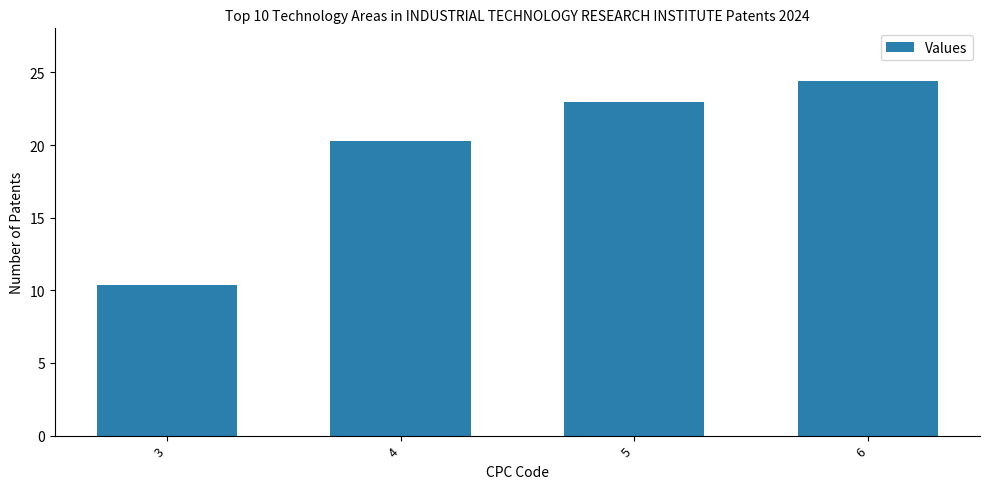

What is the value of the 3rd bar from the left?

23.0